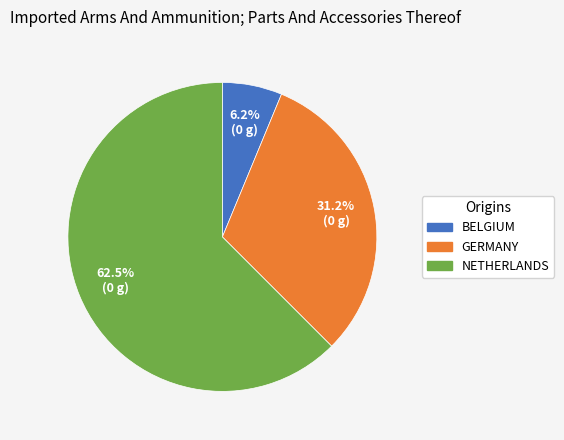

Is there a majority slice in this chart?

Yes